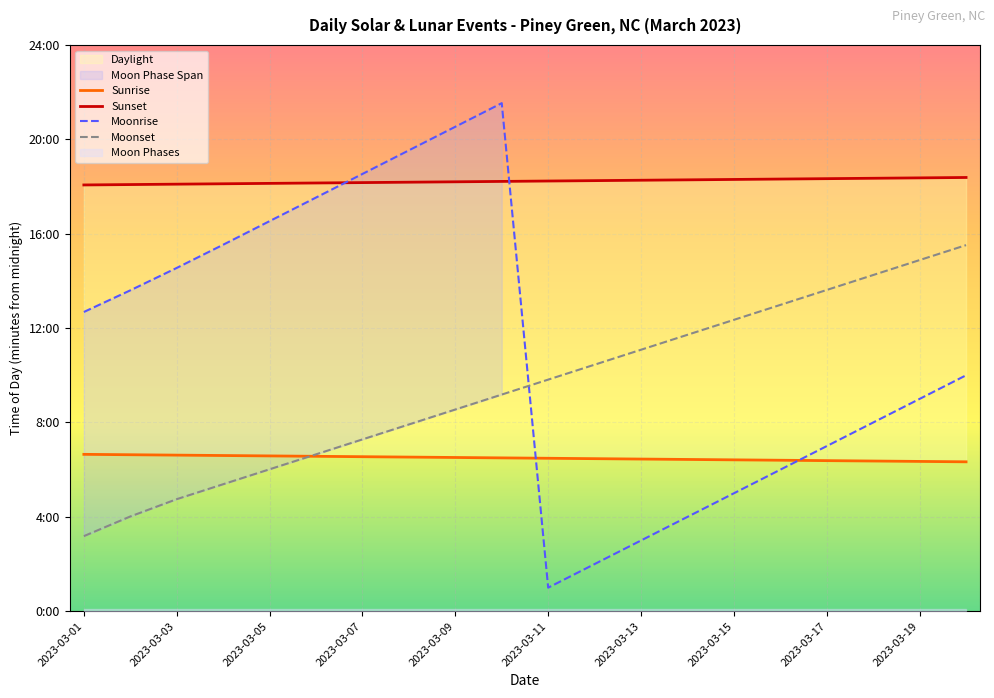

What is the sum of all Moonset values?

11376